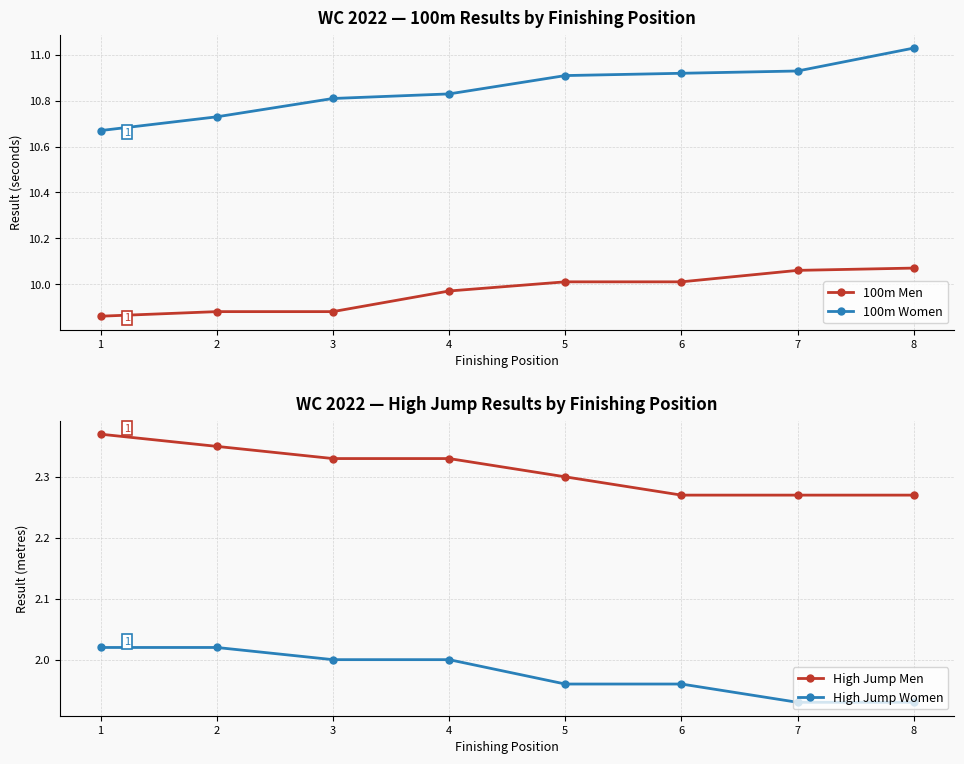

What is the value of the High Jump Men point at the 3rd from the left?

2.3